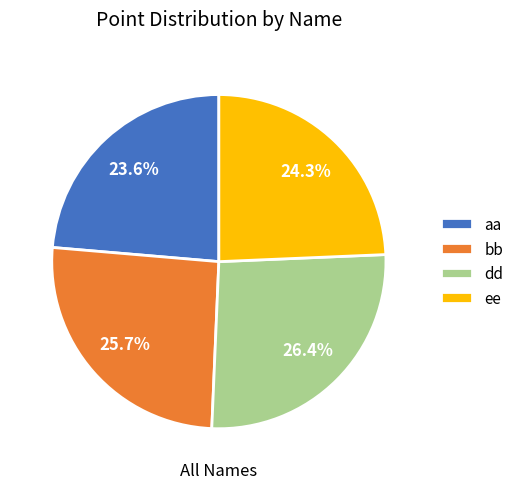

Does any single category account for the majority?

No